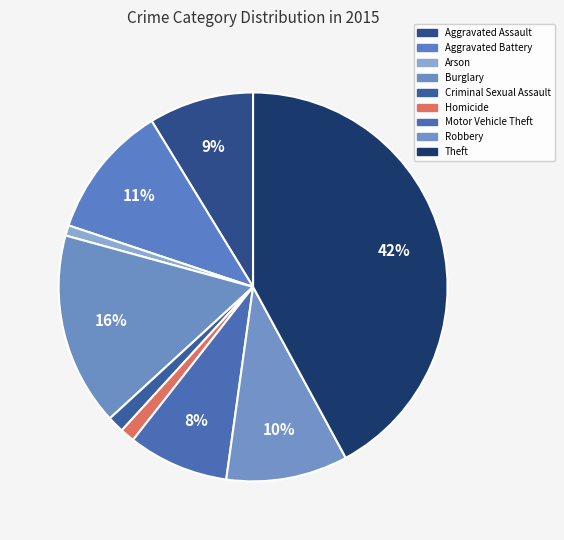

Between Homicide and Aggravated Battery, which is larger?

Aggravated Battery